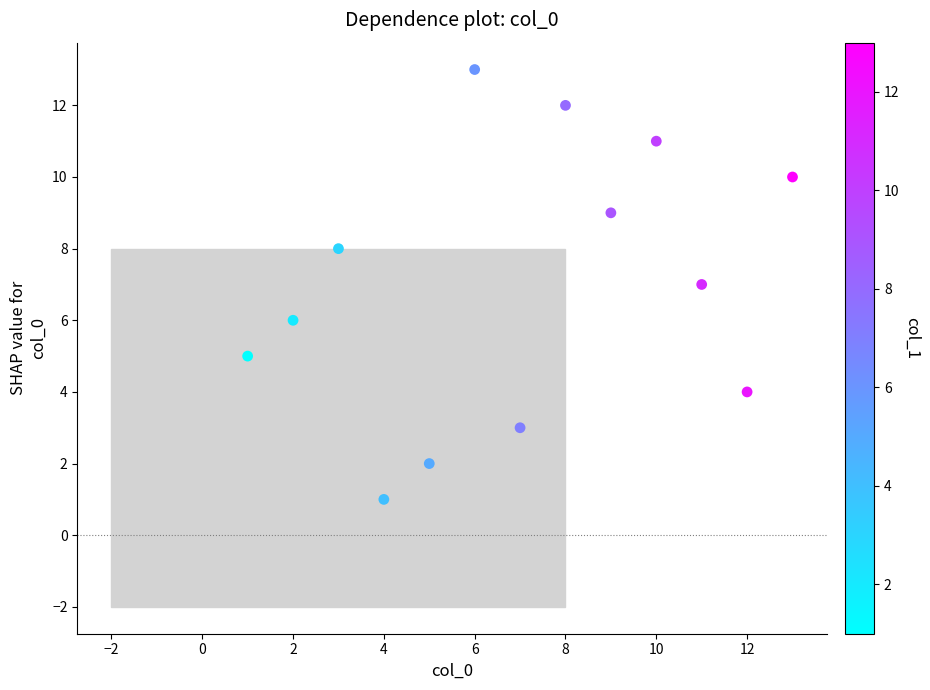

What is the range of Y values (max minus min)?

12